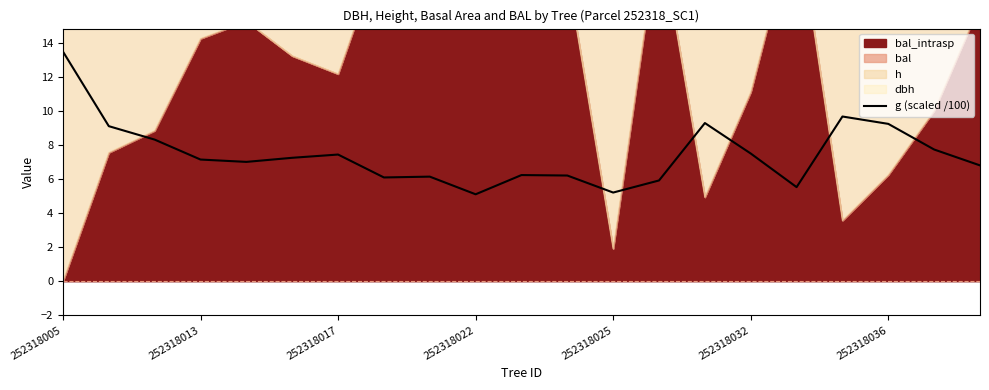

What is the sum of all values?

156.5